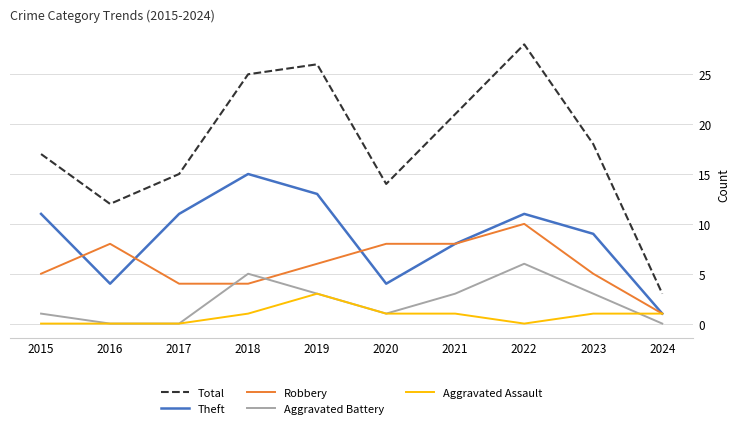

Where is Total nearest to the value 15?

2017